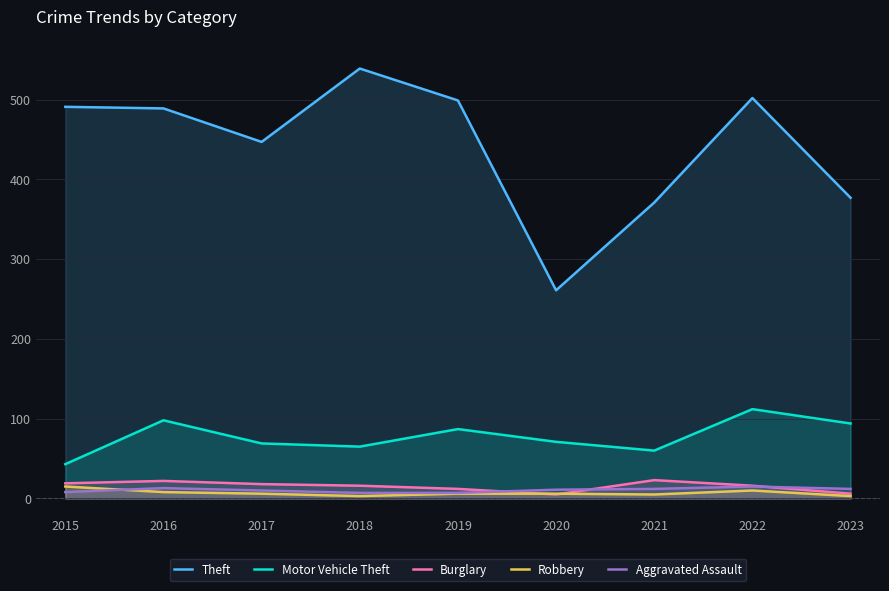

What is the value of the Burglary point at the 2nd from the left?

22